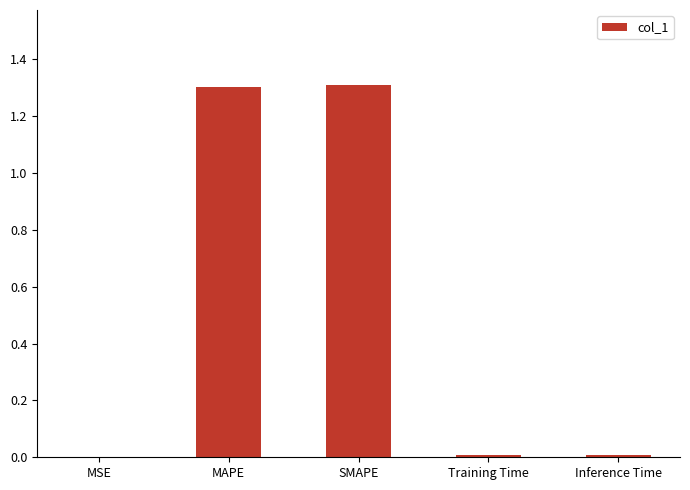

What is the greatest value displayed?

1.3